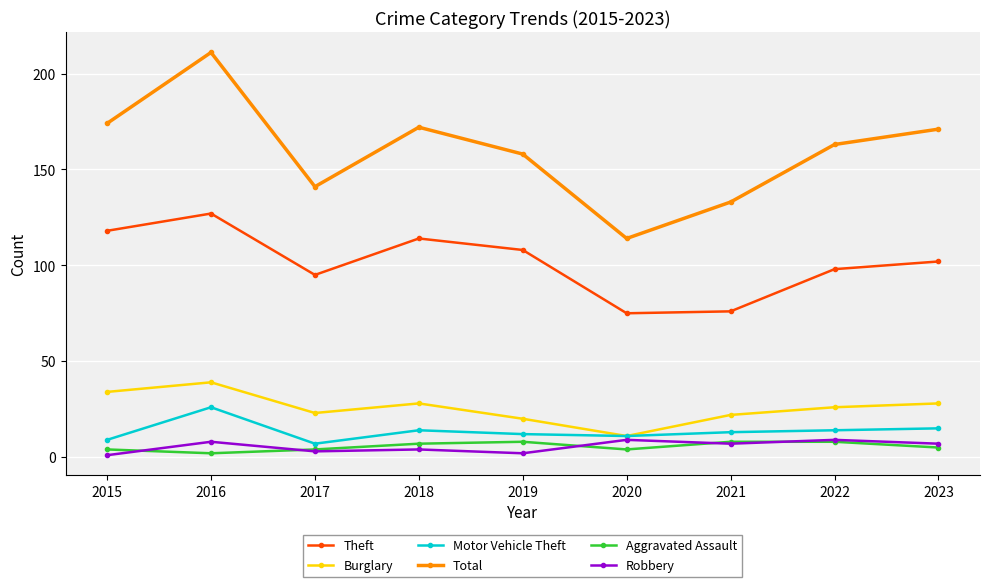

Reading left to right, transcribe all the data shown in this chart.

Theft: 2015=118	2016=127	2017=95	2018=114	2019=108	2020=75	2021=76	2022=98	2023=102
Burglary: 2015=34	2016=39	2017=23	2018=28	2019=20	2020=11	2021=22	2022=26	2023=28
Motor Vehicle Theft: 2015=9	2016=26	2017=7	2018=14	2019=12	2020=11	2021=13	2022=14	2023=15
Total: 2015=174	2016=211	2017=141	2018=172	2019=158	2020=114	2021=133	2022=163	2023=171
Aggravated Assault: 2015=4	2016=2	2017=4	2018=7	2019=8	2020=4	2021=8	2022=8	2023=5
Robbery: 2015=1	2016=8	2017=3	2018=4	2019=2	2020=9	2021=7	2022=9	2023=7